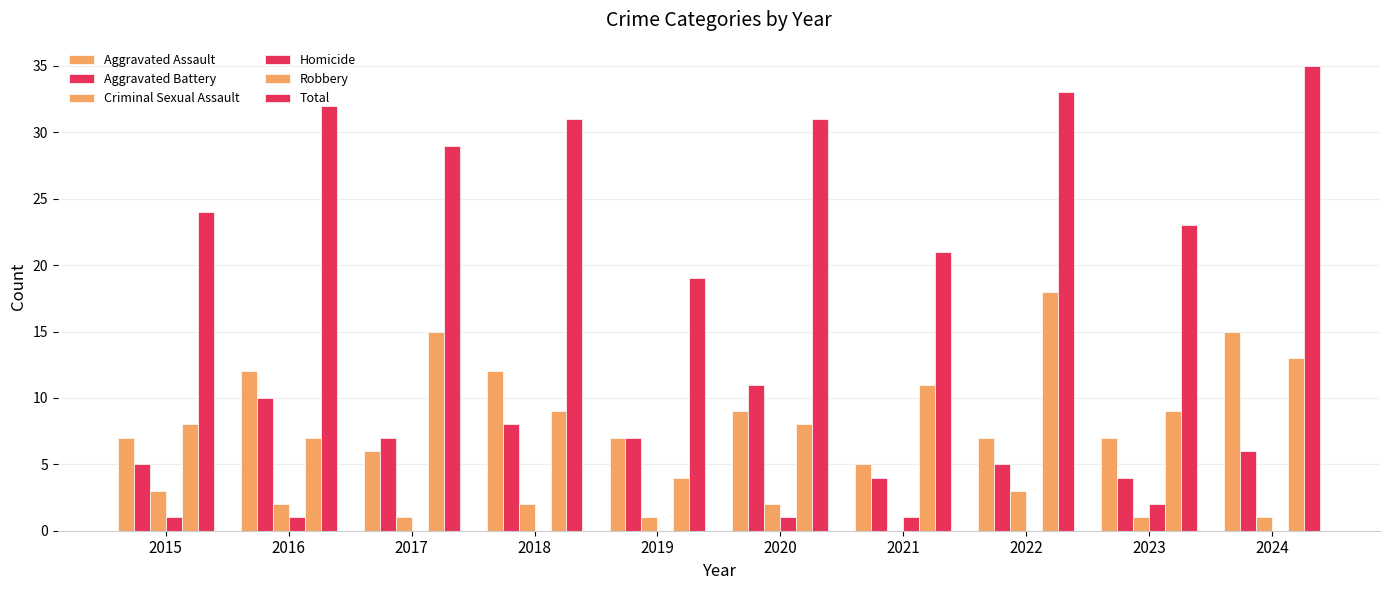

Are the bars horizontal?

No